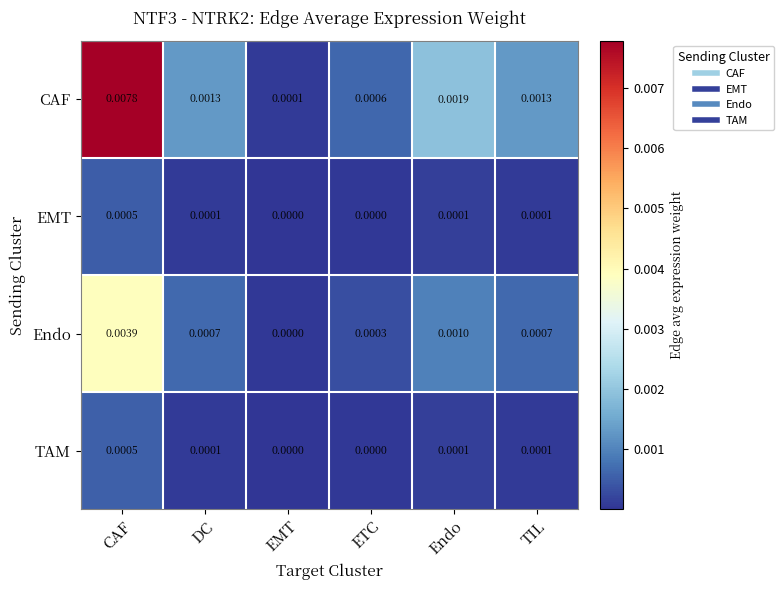

Is the value of EMT at ETC greater than the value of CAF at Endo?

No